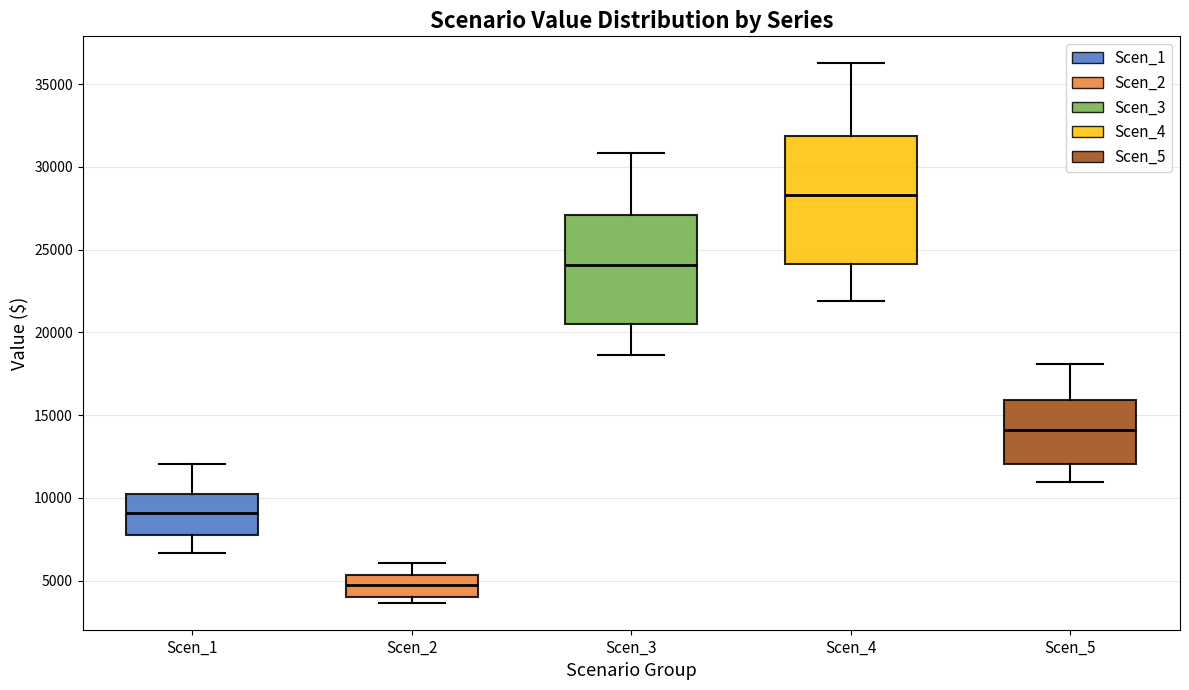

Where does the median line of the box for Scen_2 sit on the y-axis? The values are not printed on the chart, so give them approximately, as read against the axis.

4500